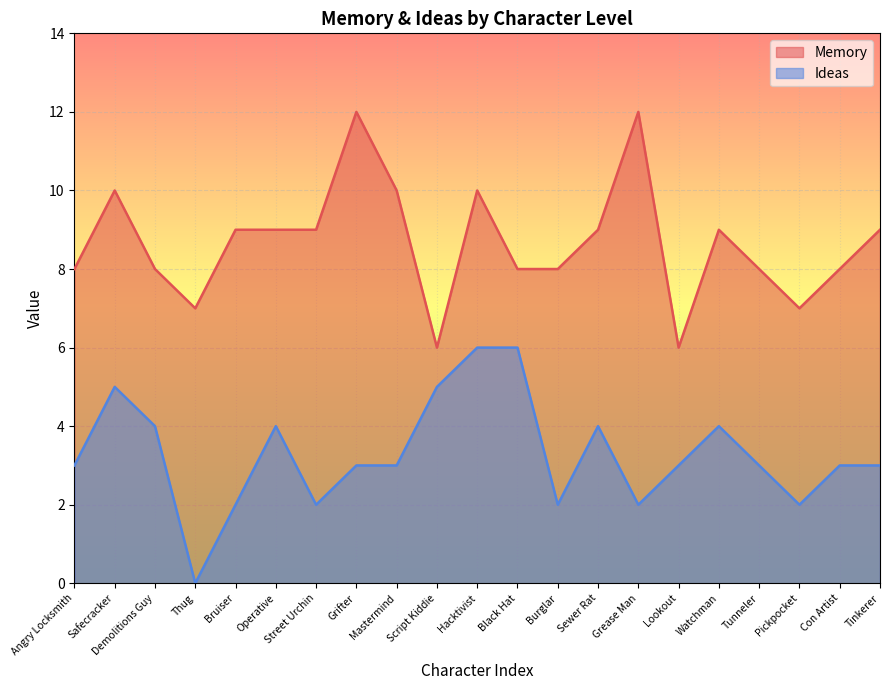

At which label does Memory first exceed 9?

Safecracker